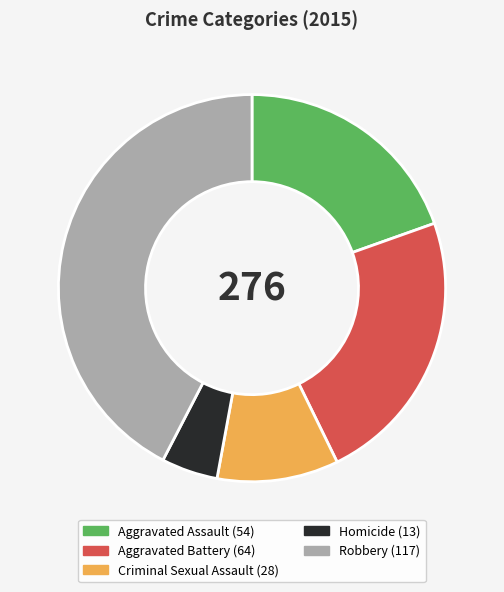

Between Homicide and Robbery, which is larger?

Robbery